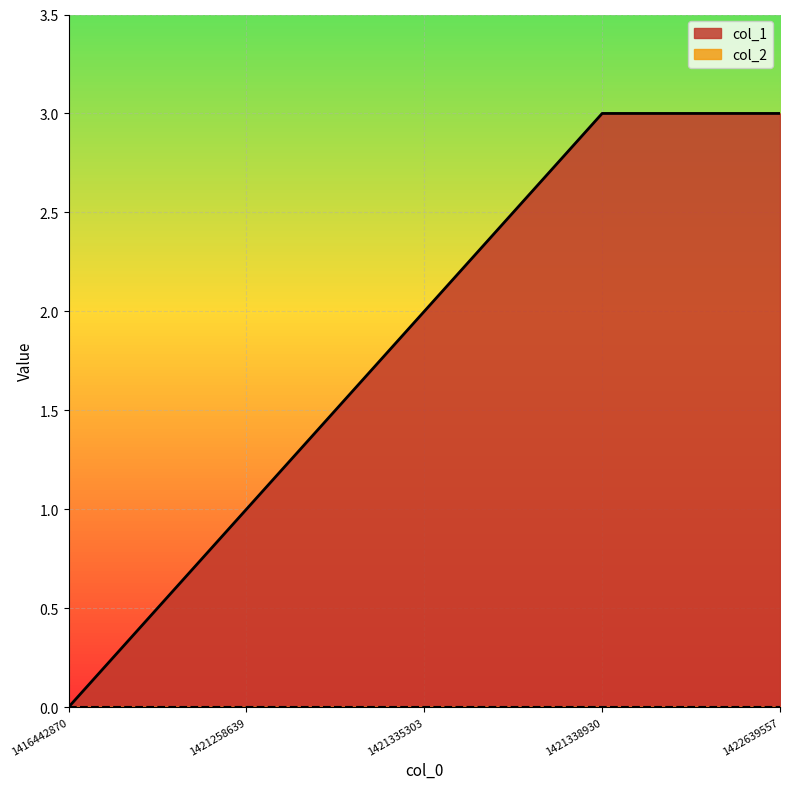

Which label corresponds to the largest value in the chart?

1421338930